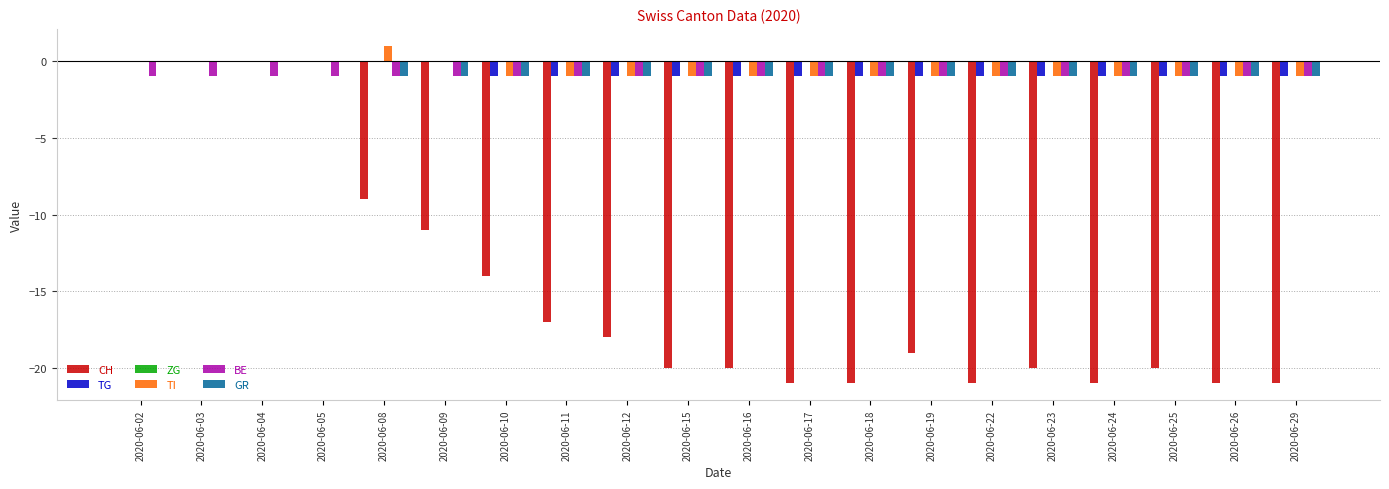

At which category does the chart reach its peak across all series?

2020-06-08